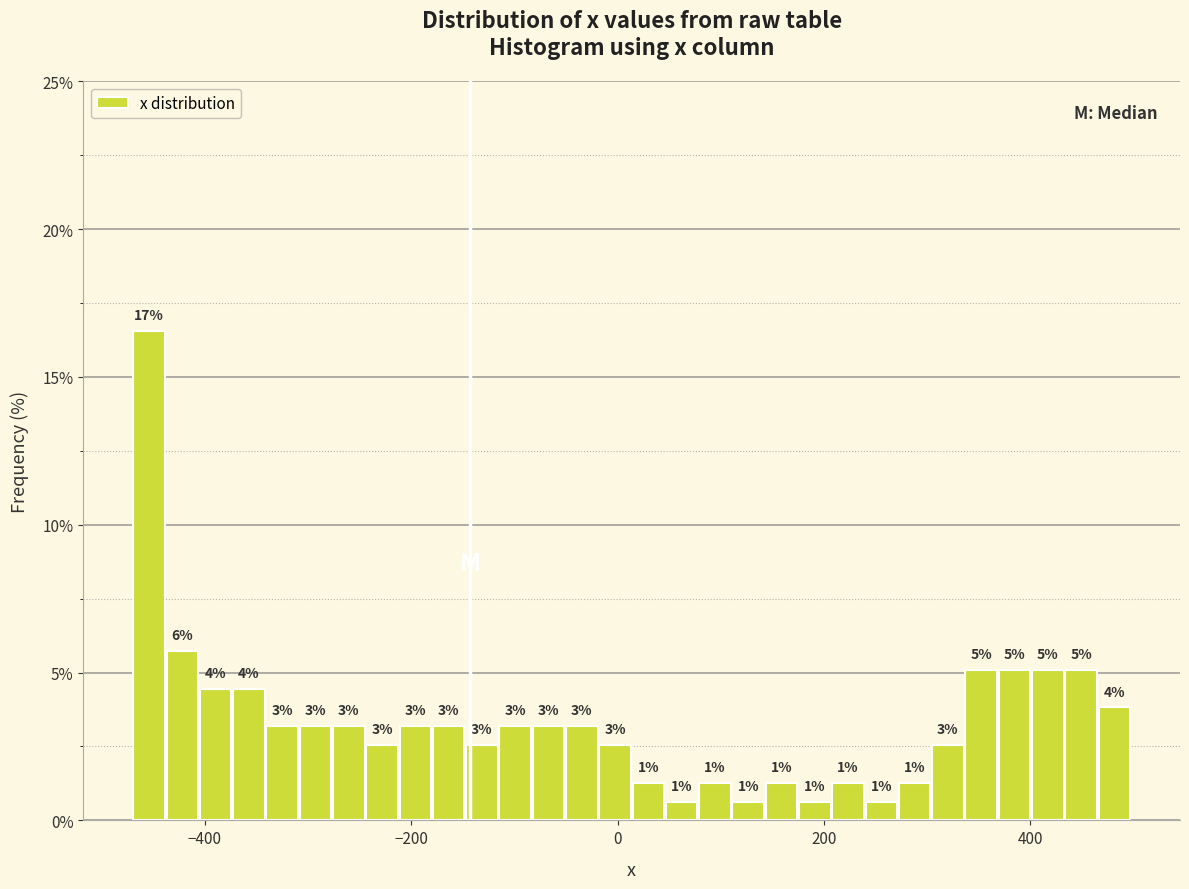

Around what value on the x-axis is the tallest bar? Give the approximate position of its centre, as read against the axis.

-460